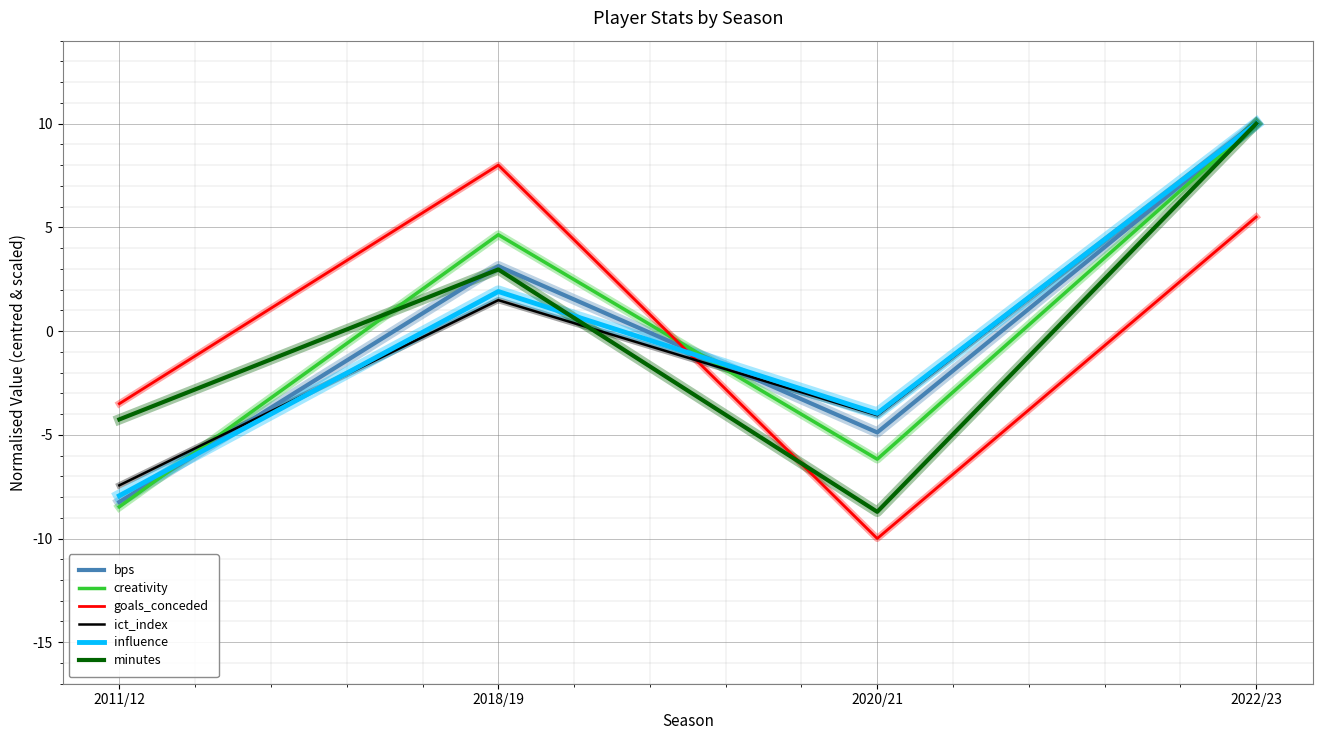

Where is the first local minimum for influence?

2020/21